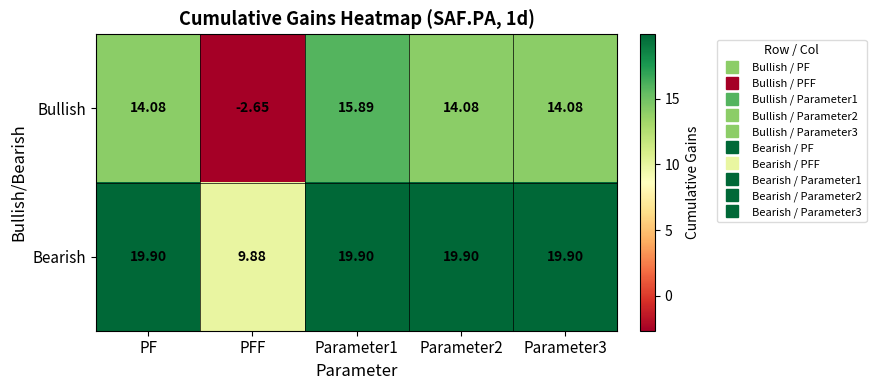

What is the total value across all series at Parameter2?

34.0